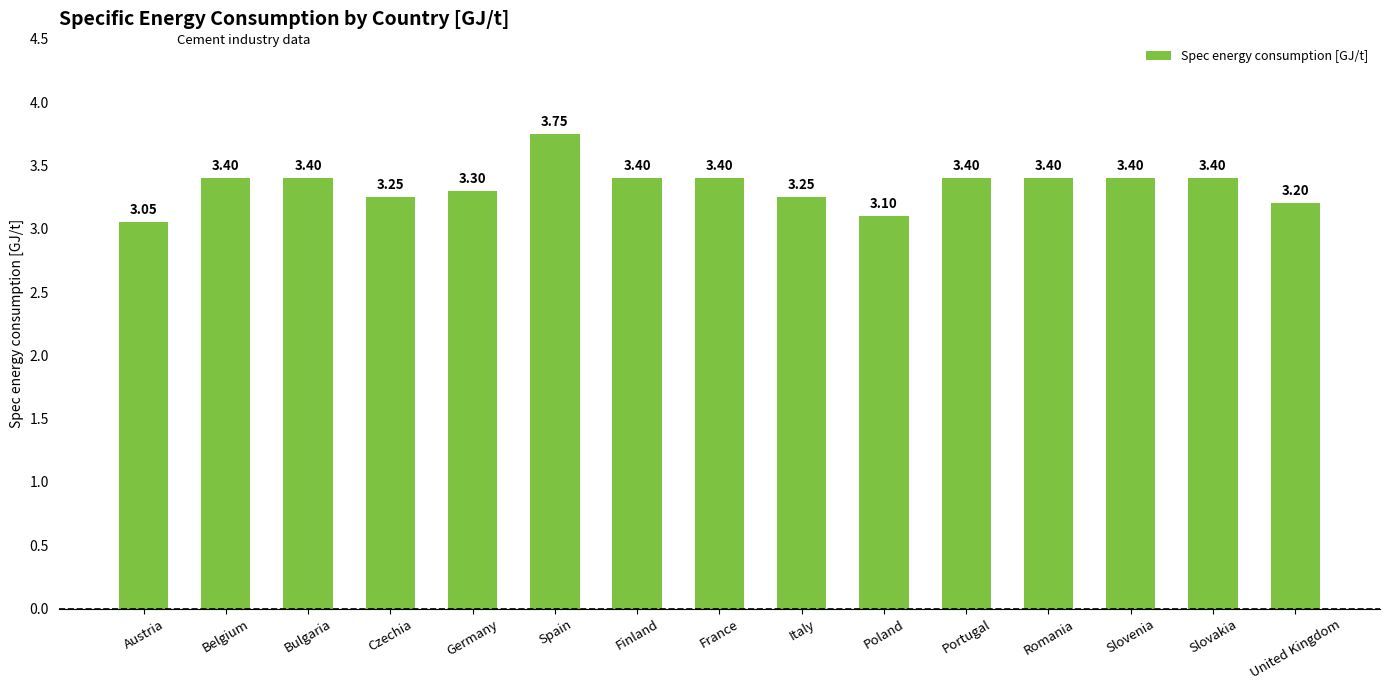

Where is the data nearest to the value 3?

Austria